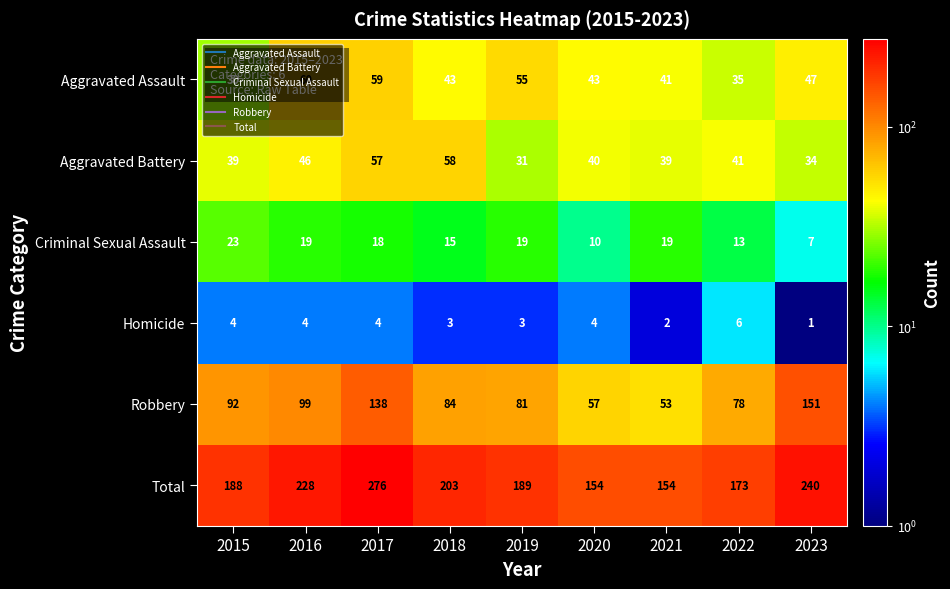

What is the sum of all Total values?

1805